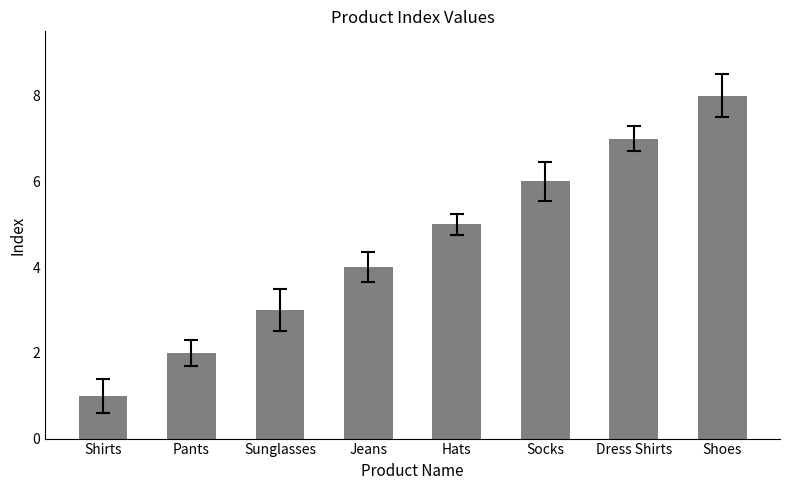

Reading right to left, transcribe all the data shown in this chart.

8	7	6	5	4	3	2	1